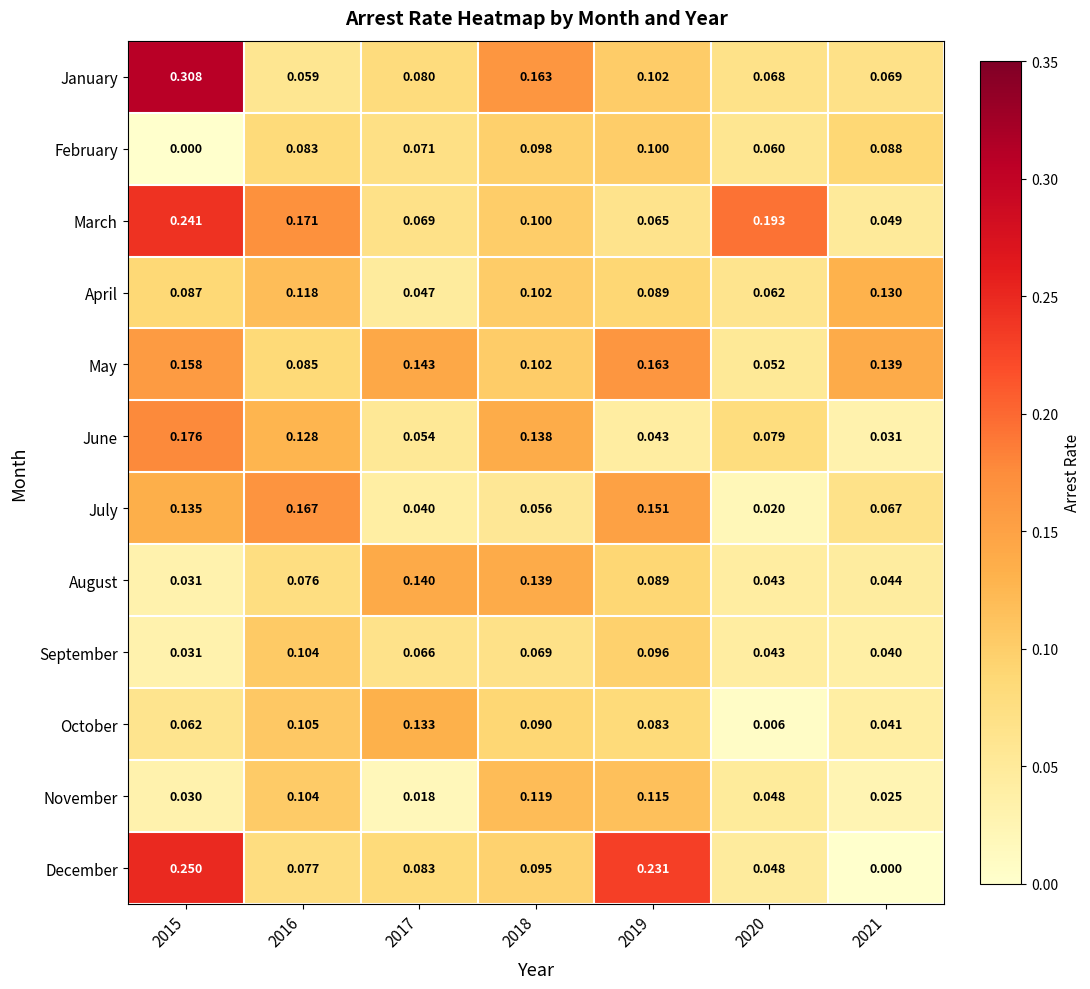

List the series in order of their peak value, lowest first.

February, September, November, April, October, August, May, July, June, March, December, January